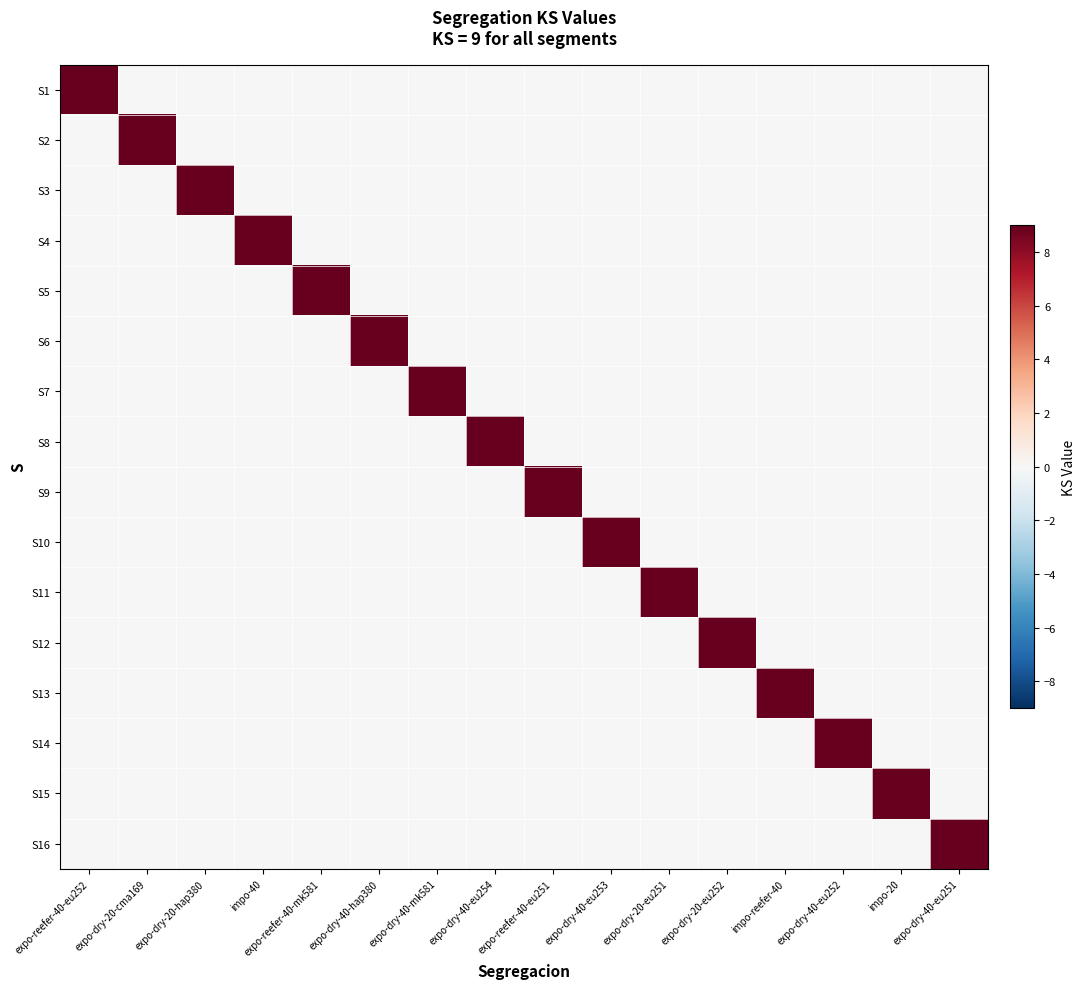

At how many categories does at least one series exceed 1?

16